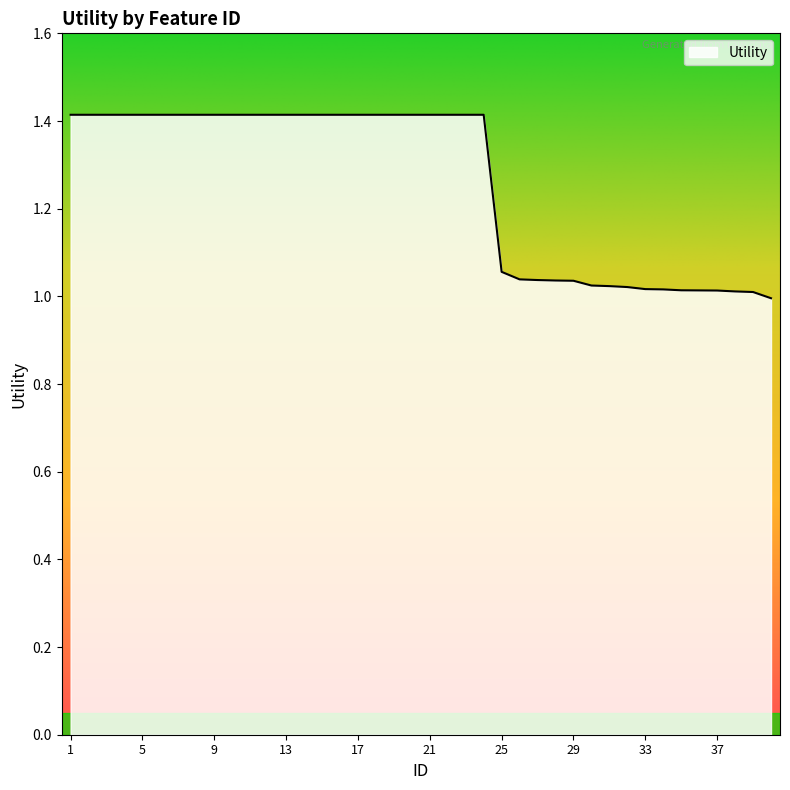

What is the difference between the maximum and minimum values?

0.4